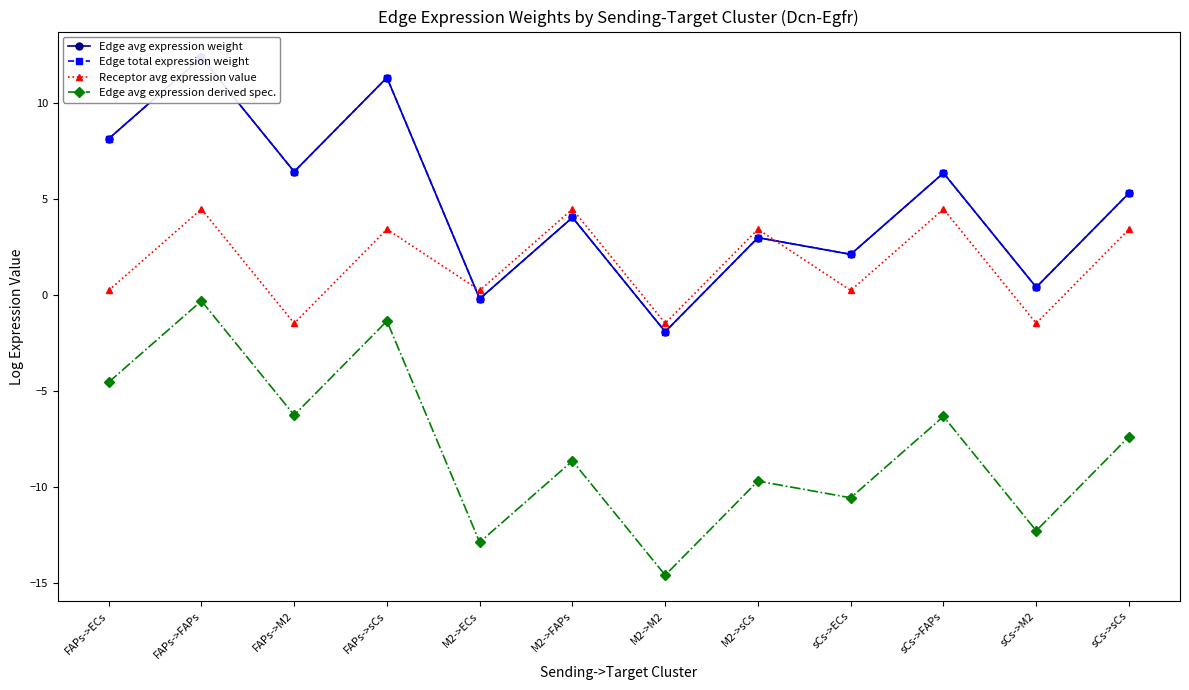

What is the difference between the highest and lowest values at M2->sCs?

13.1